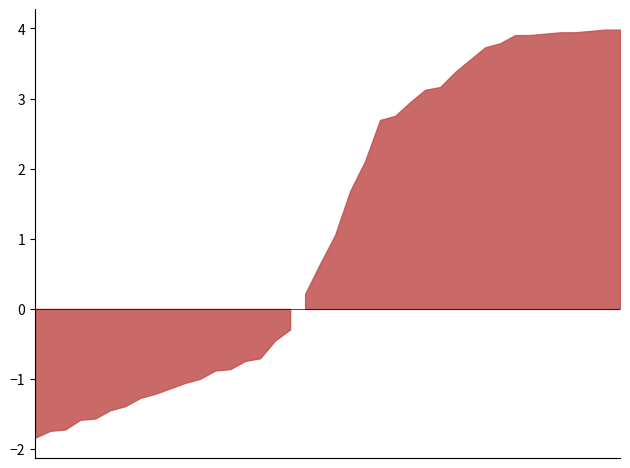

True or false: the data has more than 2 interior local peaks.

False